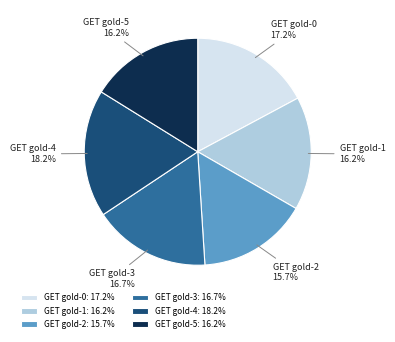

How many slices are in this pie chart?

6